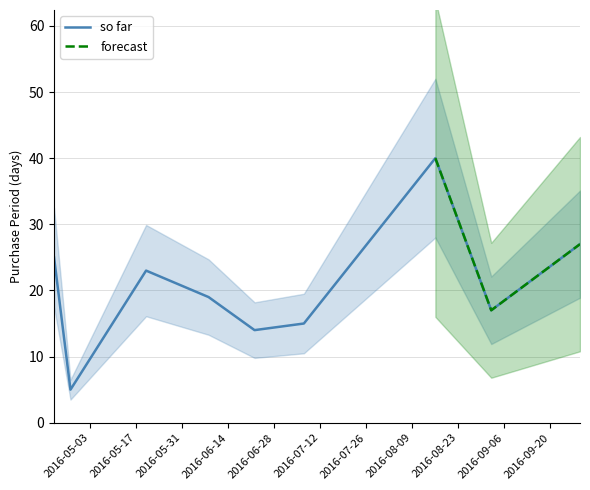

What is the sum of all values?

185